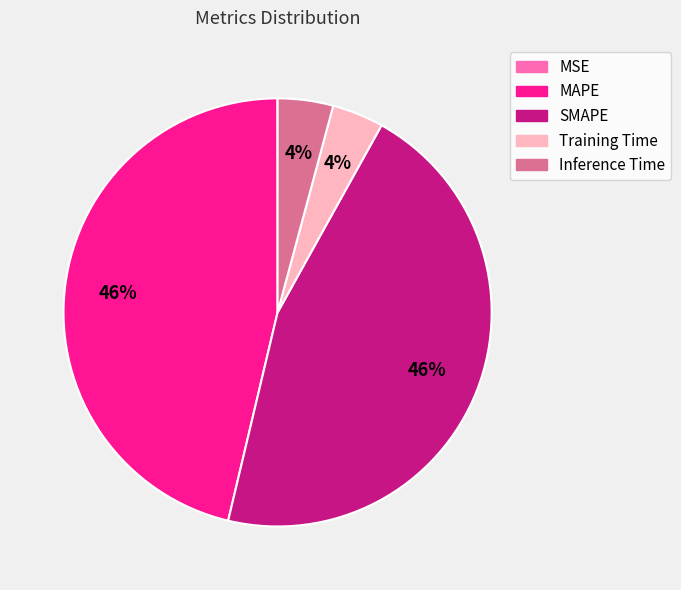

Combined, do MAPE and SMAPE account for over 50%?

Yes